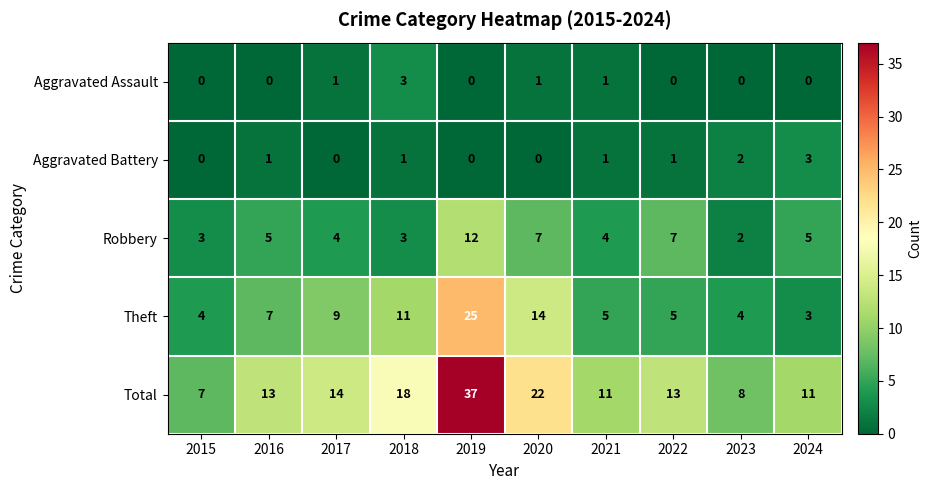

Between 2015 and 2023, which series saw the biggest shift?

Aggravated Battery